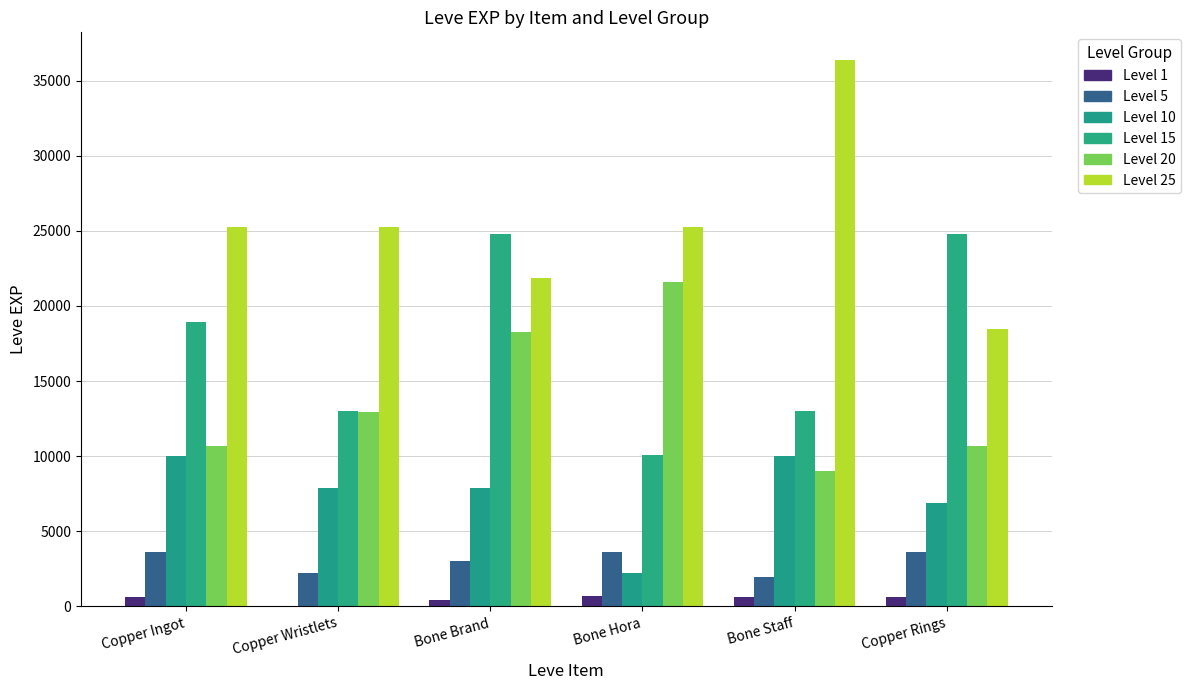

How many categories are shown in the chart?

6